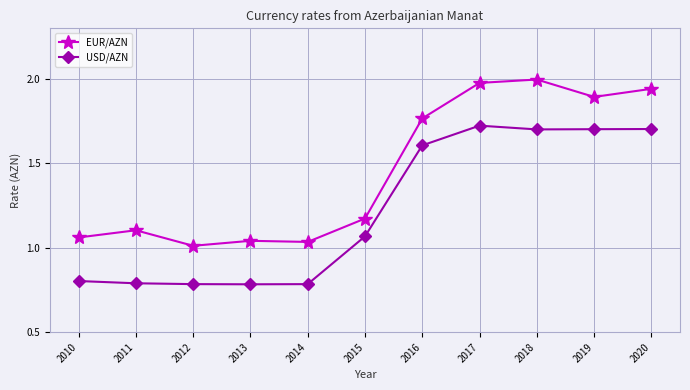

How many values in the USD/AZN series are below 1?

5